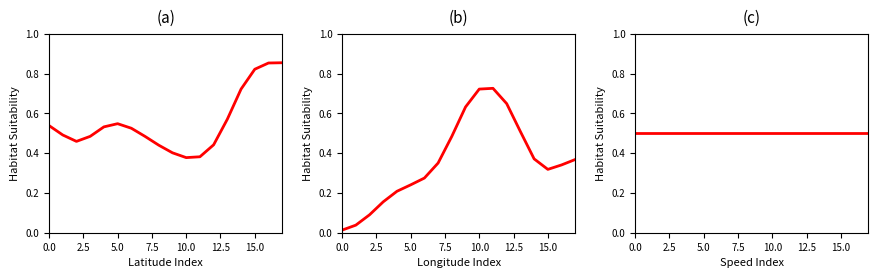

What is the sum of all Longitude Index values?

6.5